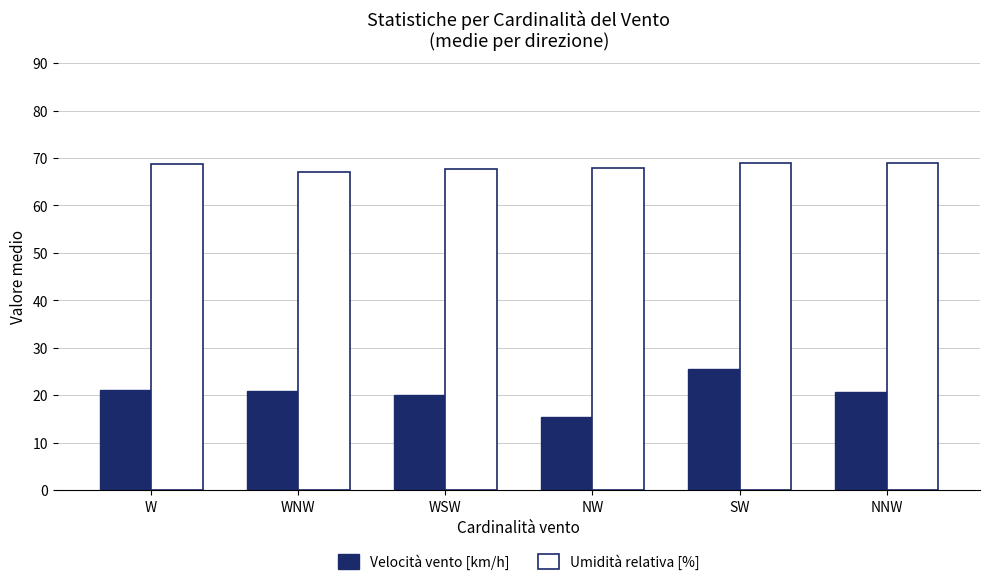

What is the sum of the Velocità vento [km/h] values at WNW and W?

41.9